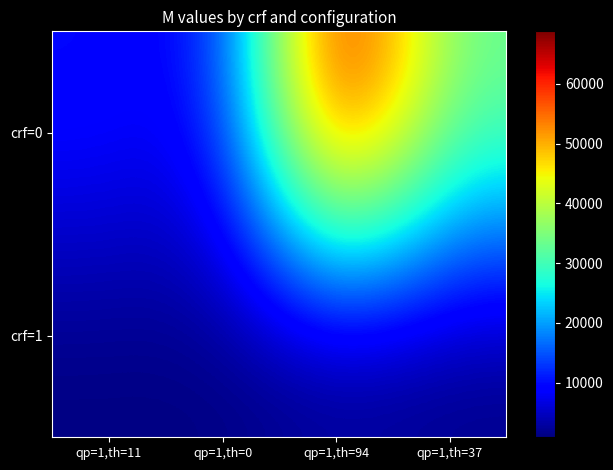

Between qp=1,th=94 and qp=1,th=37, which is larger?

qp=1,th=94